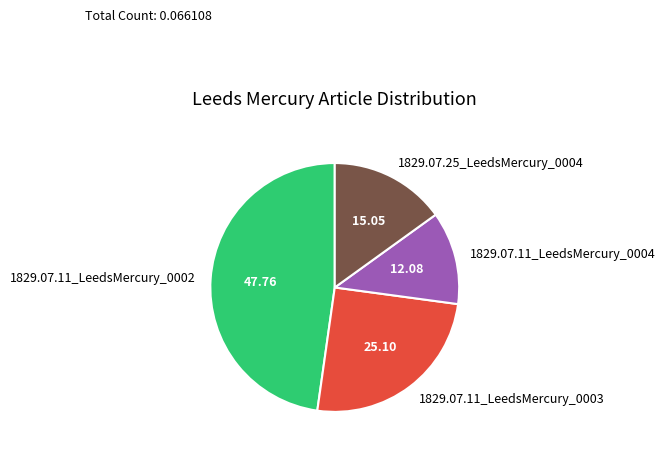

Which has a higher value, 1829.07.11_LeedsMercury_0004 or 1829.07.11_LeedsMercury_0003?

1829.07.11_LeedsMercury_0003